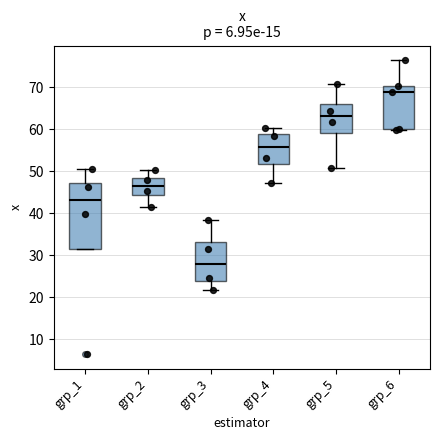

Which box is the tallest, from its lower edge to its upper edge?

grp_1